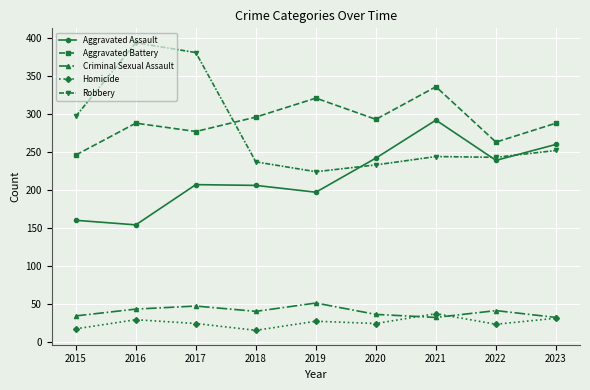

How many data points in Criminal Sexual Assault are less than 40?

4